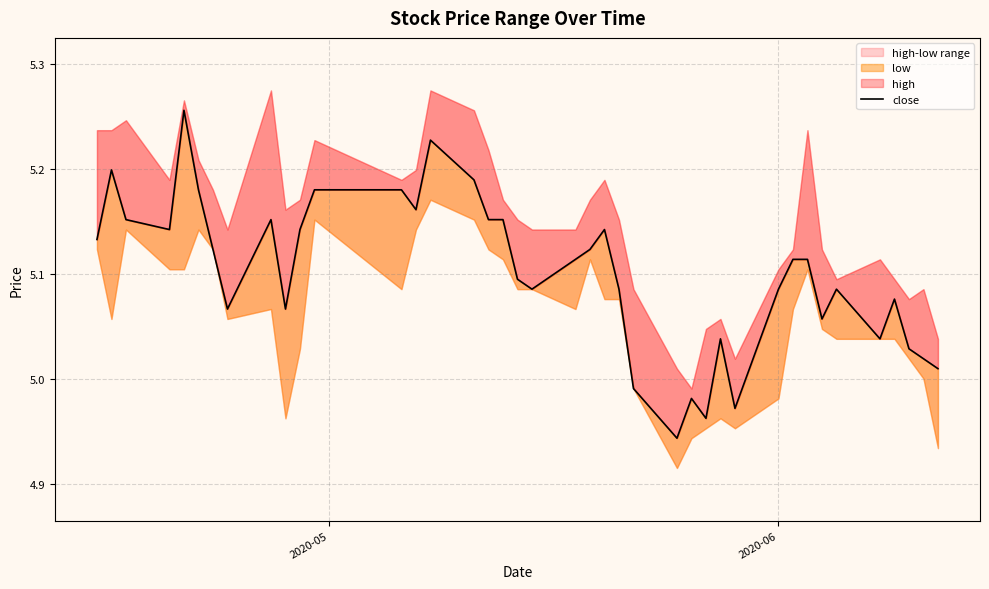

What is the average value?

5.1